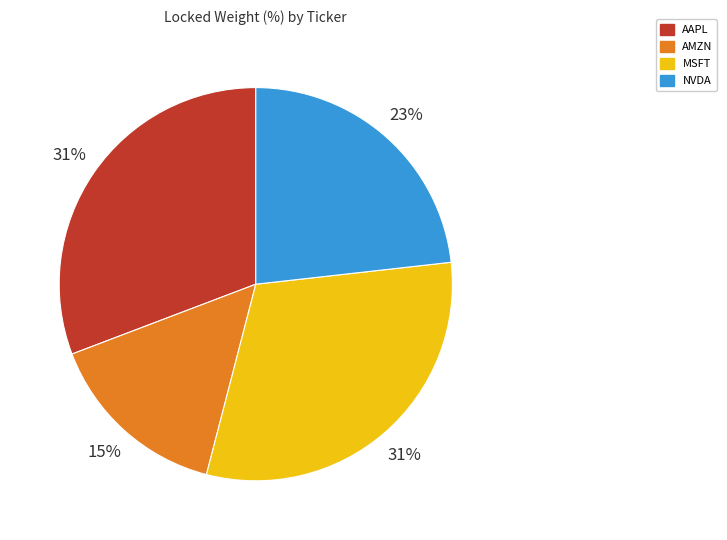

To the nearest percent, what percentage of the pie is NVDA?

23%